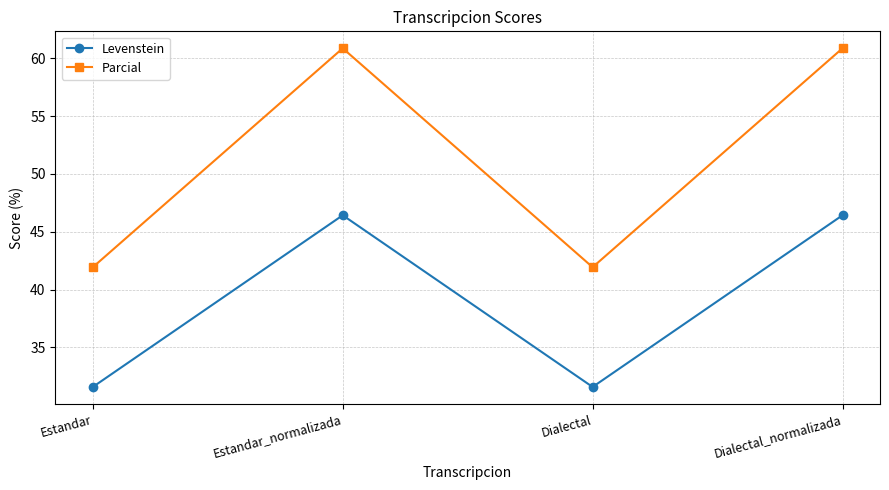

How many lines are shown in the chart?

2